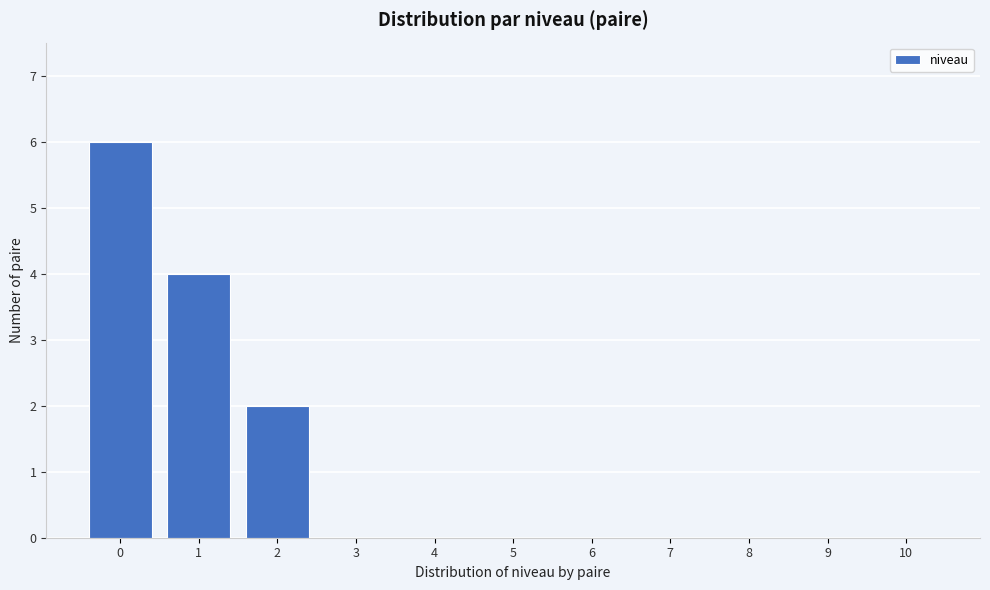

Reading left to right, transcribe all the data shown in this chart.

0=6	1=4	2=2	3=0	4=0	5=0	6=0	7=0	8=0	9=0	10=0